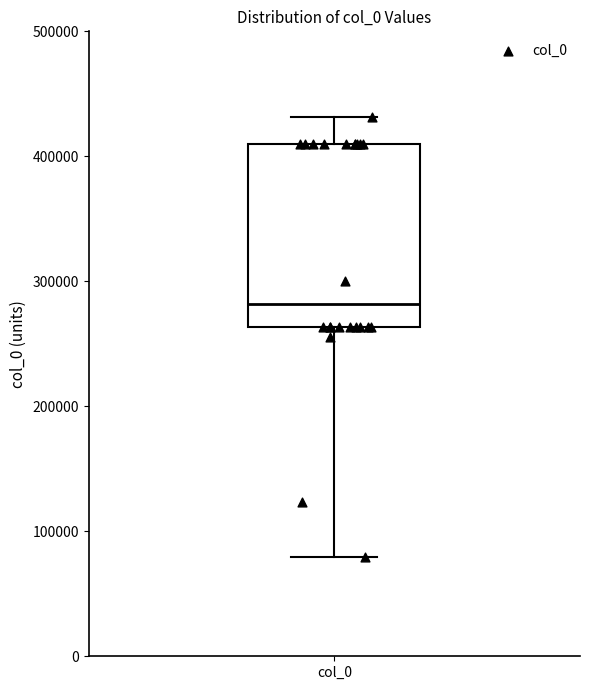

Where does the median line of the box for col_0 sit on the y-axis? The values are not printed on the chart, so give them approximately, as read against the axis.

280000